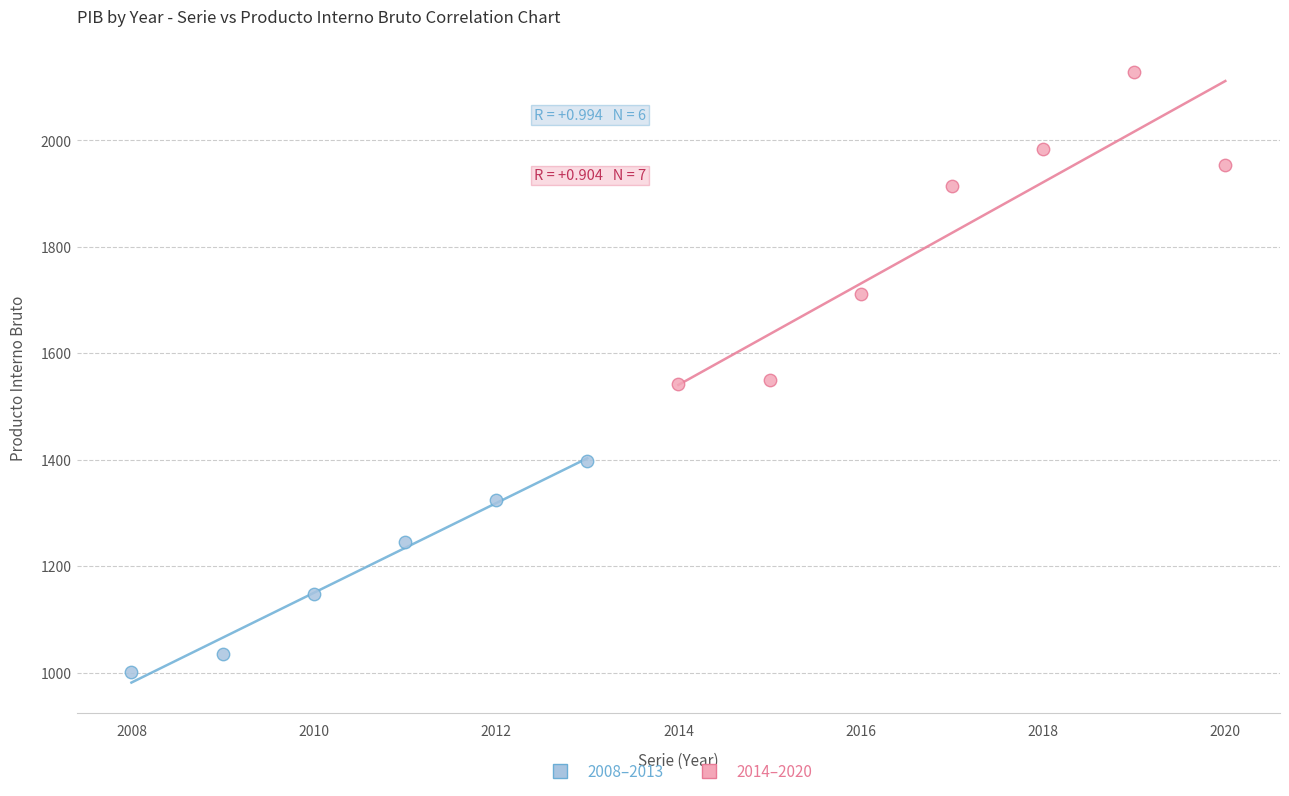

Which series contains the lowest Y value?

2008–2013